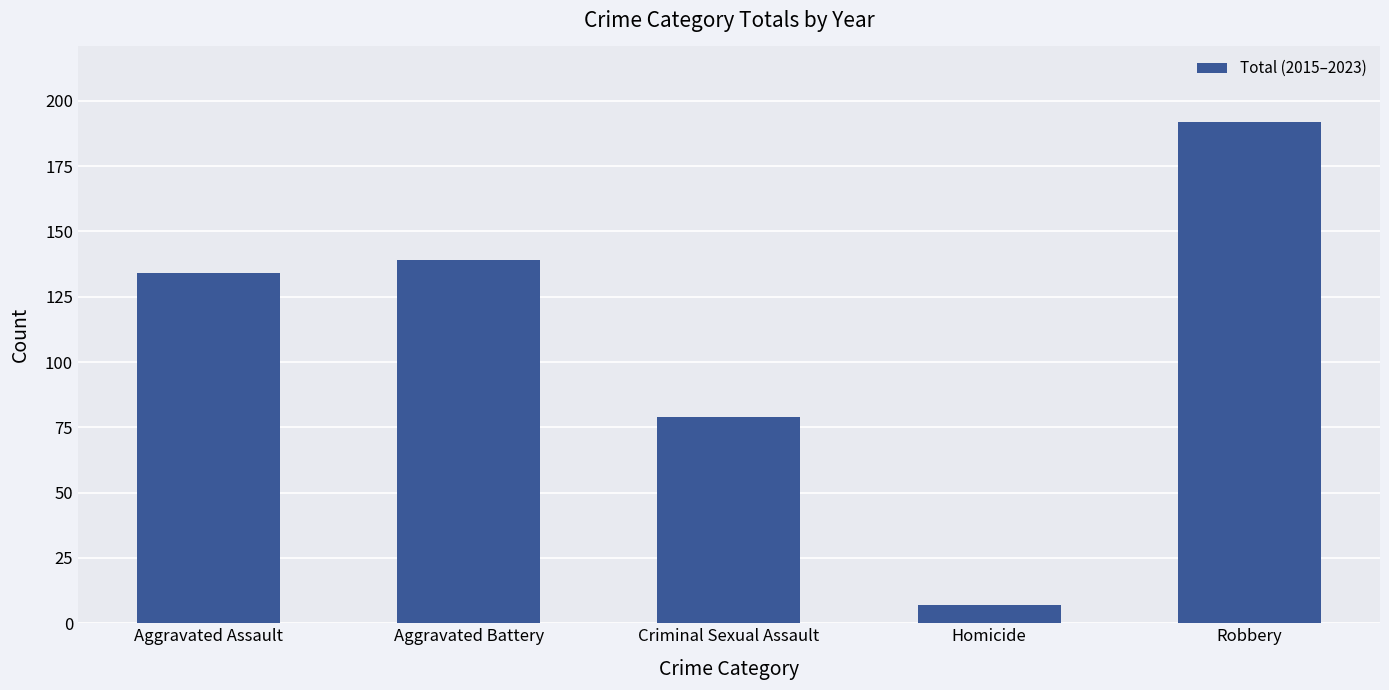

True or false: the data shows 139 at Aggravated Battery.

True